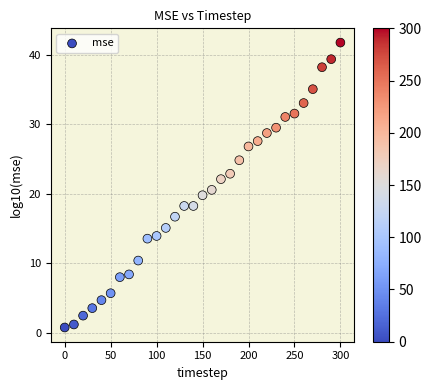

What Y value in the scatter plot is closest to 21?

20.5